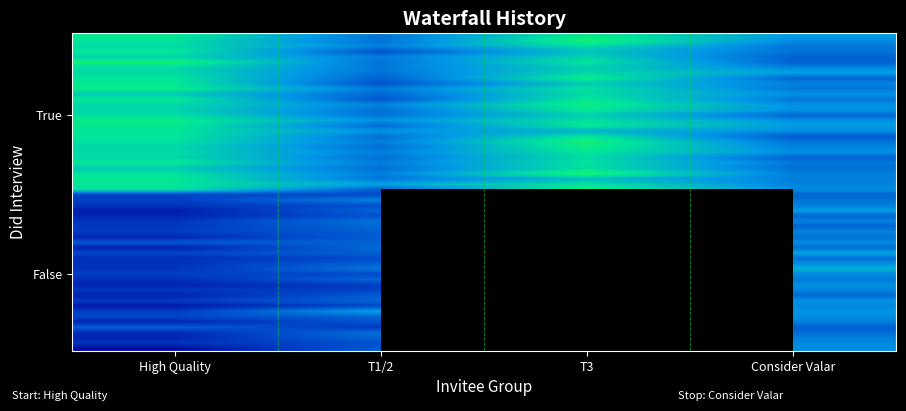

What is the maximum value for False_T1/2?

0.7